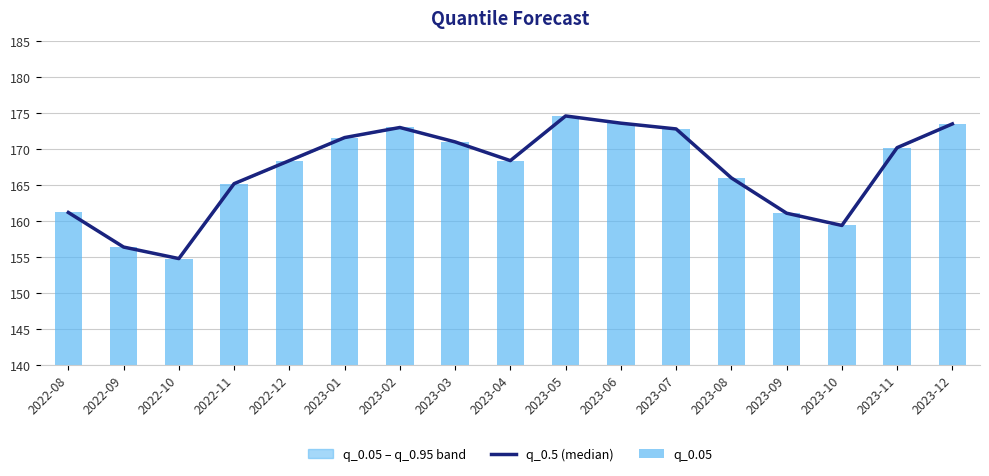

At which label does q_0.5 (median) first exceed 168?

2022-12